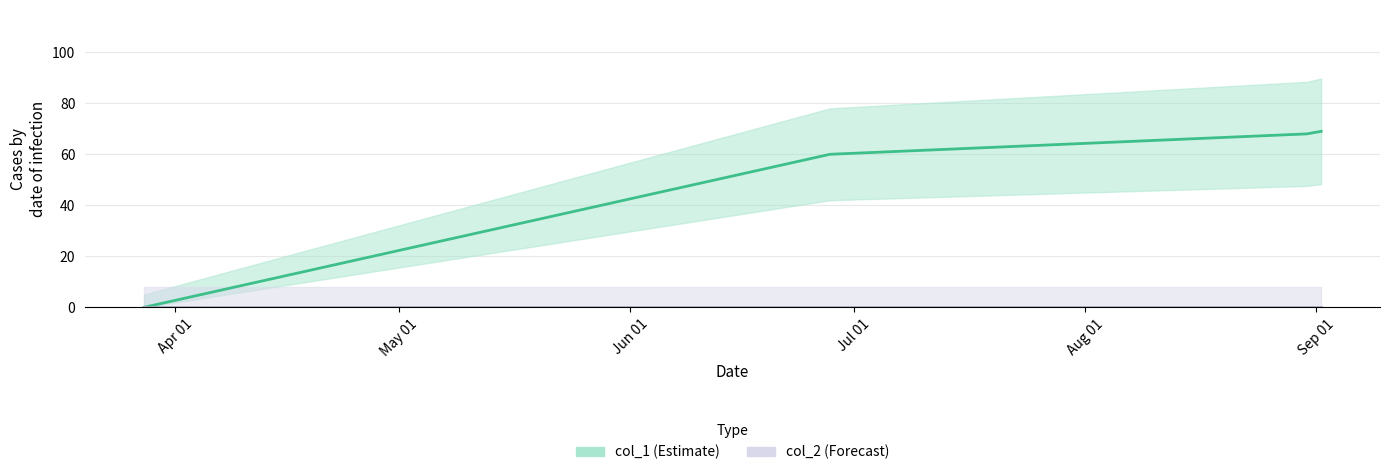

Which label corresponds to the smallest value in the chart?

Apr 01